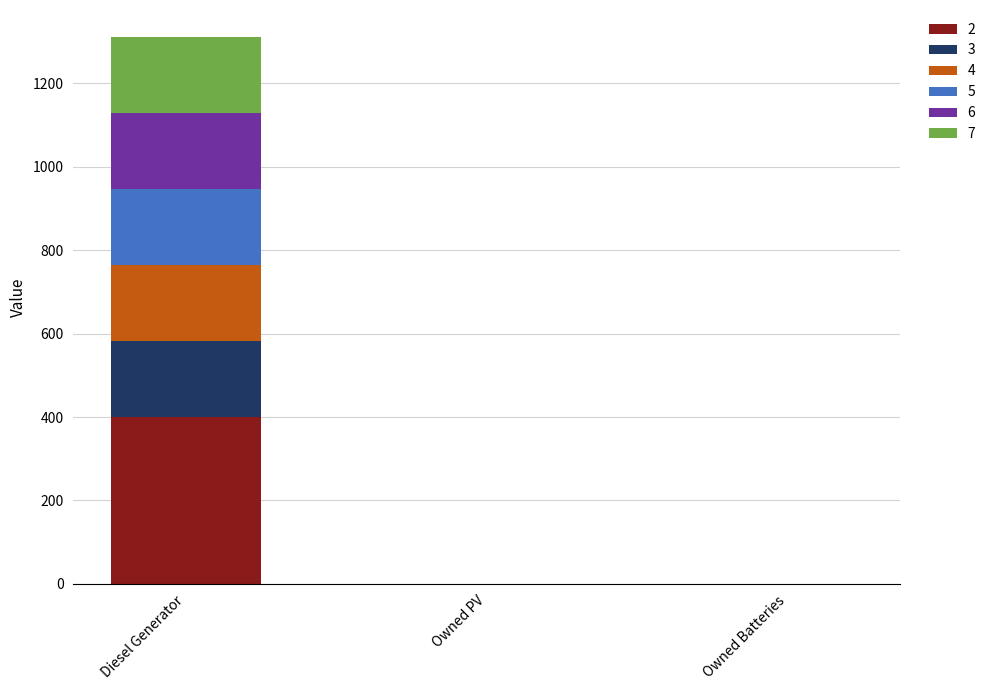

At which category is the sum across all series the highest?

Diesel Generator